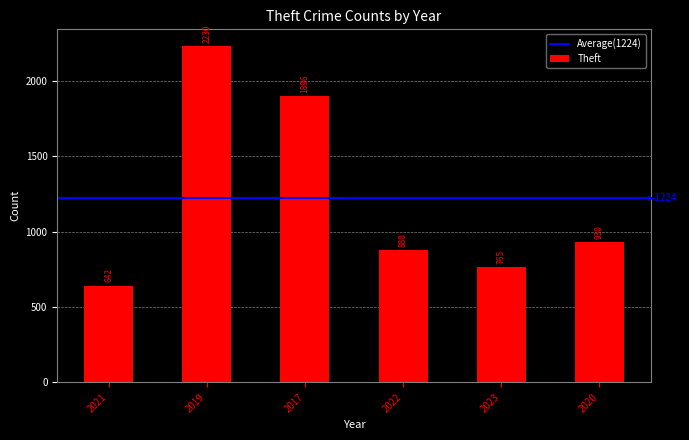

Rank the categories by value from lowest to highest.

2021, 2023, 2022, 2020, 2017, 2019